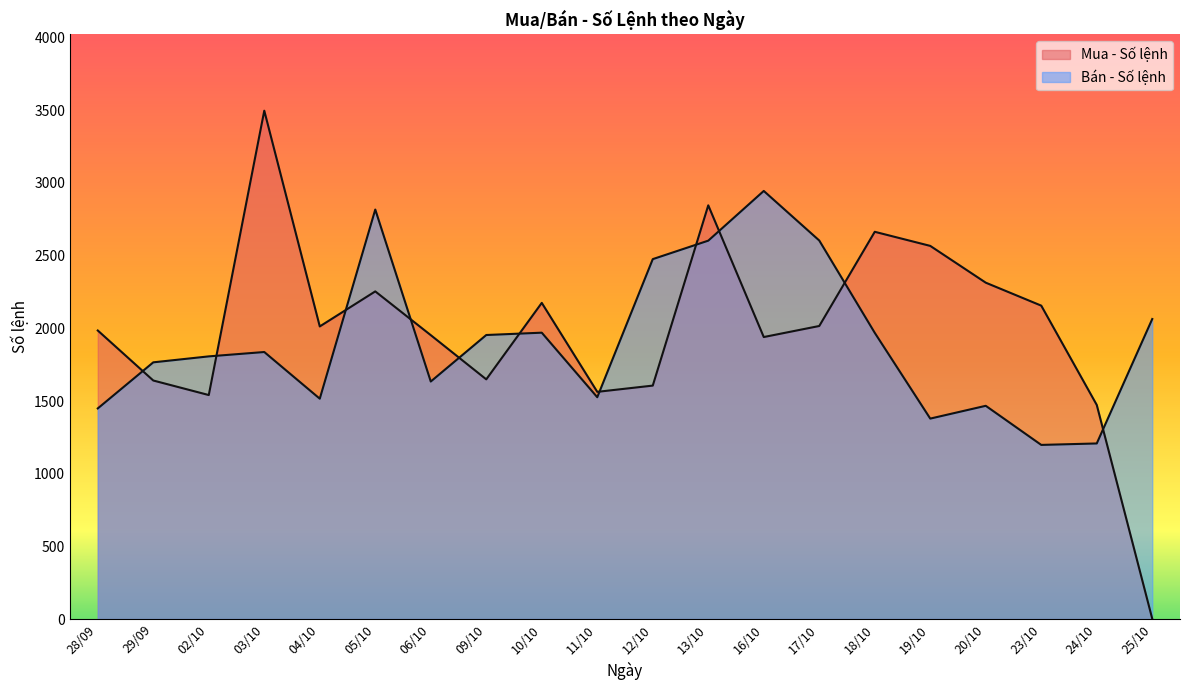

Does the chart display data point markers on the line(s)?

No